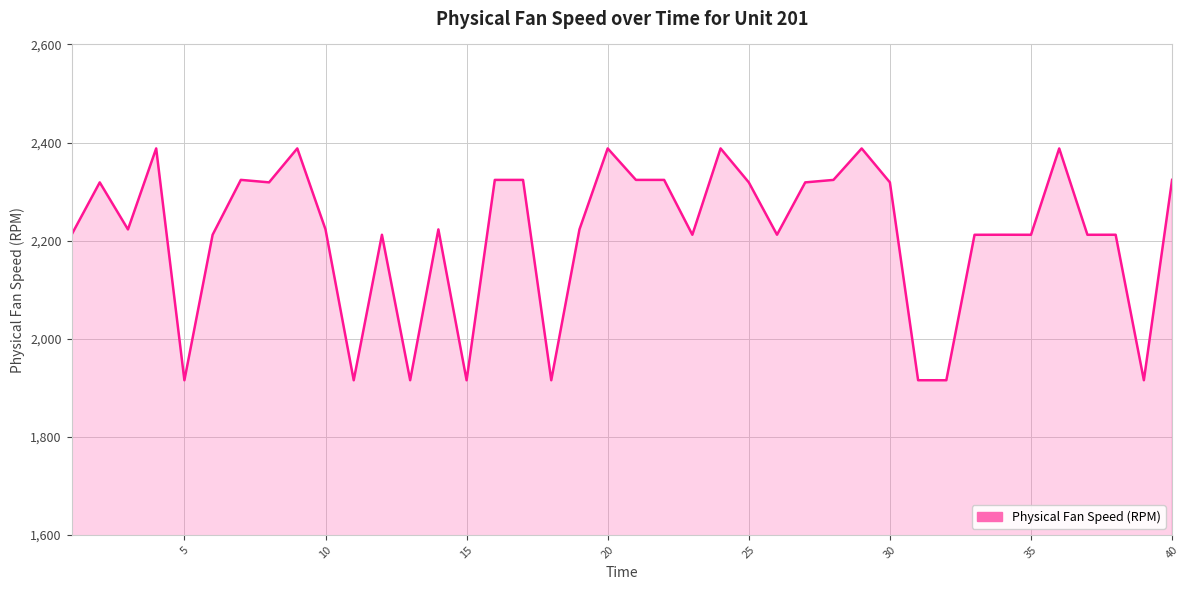

What is the greatest value displayed?

2388.0